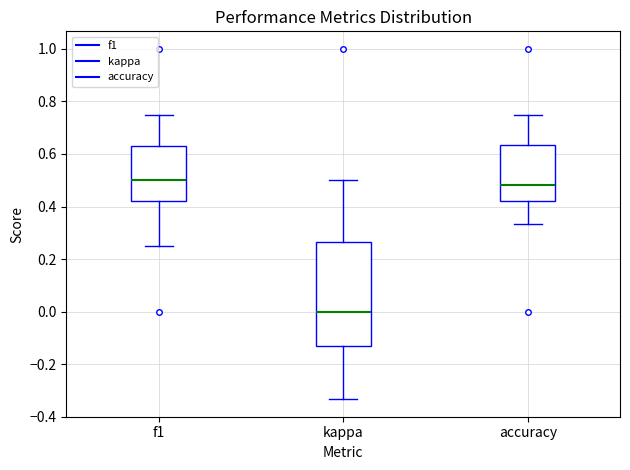

Reading left to right, transcribe this box plot: for each box, give where its median line is, the range the box spans, and where its two whiskers end, as read against the y-axis. The values are not printed on the chart, so give them approximately, as read against the axis.

f1: median 0.50, box 0.42 to 0.62, whiskers 0.26 to 0.76
kappa: median 0.00, box -0.14 to 0.26, whiskers -0.34 to 0.50
accuracy: median 0.48, box 0.42 to 0.64, whiskers 0.34 to 0.76